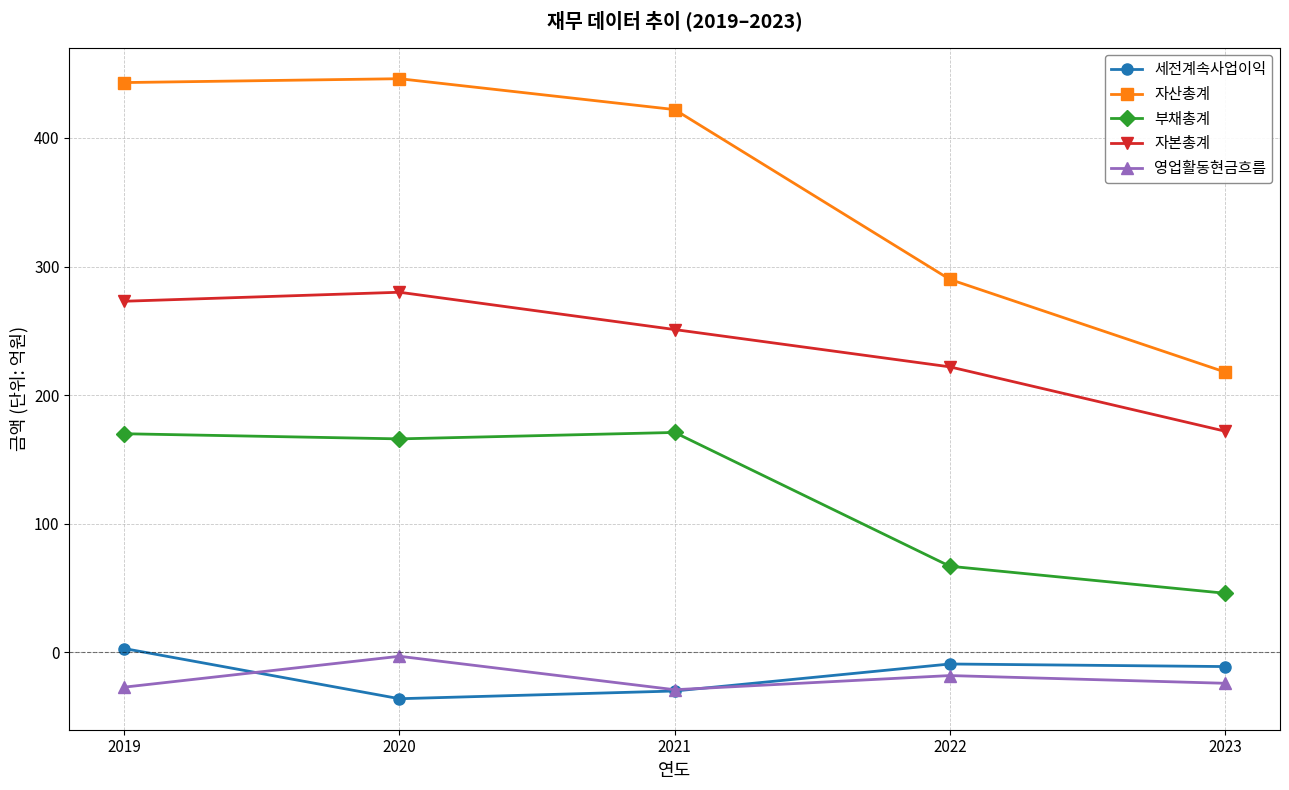

Count the number of categories in the chart.

5